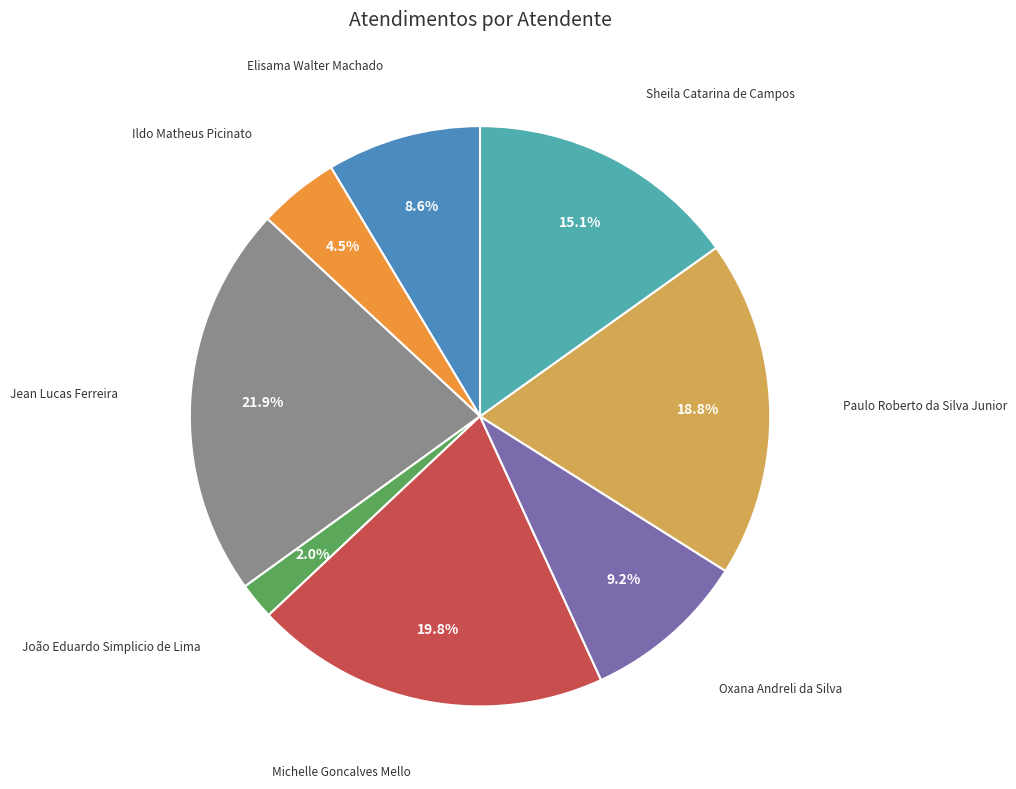

How many slices are in this pie chart?

8